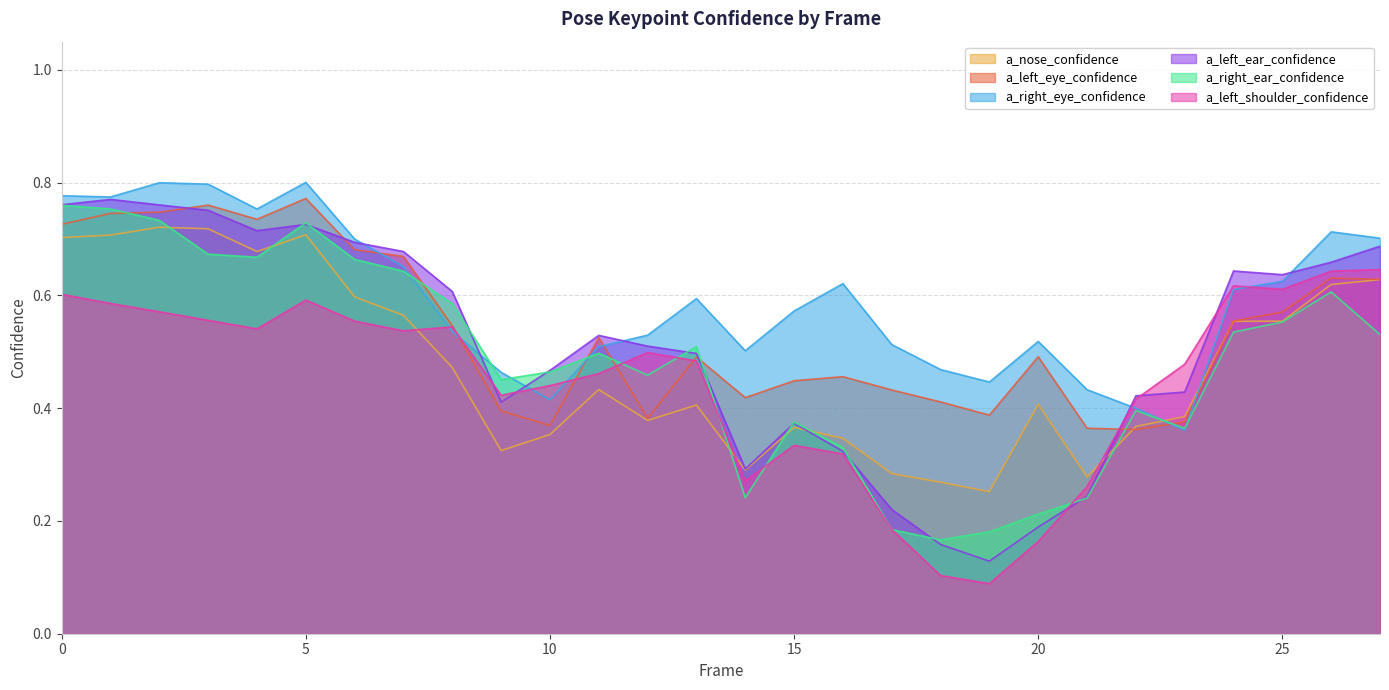

Where is the first local minimum for a_left_eye_confidence?

4